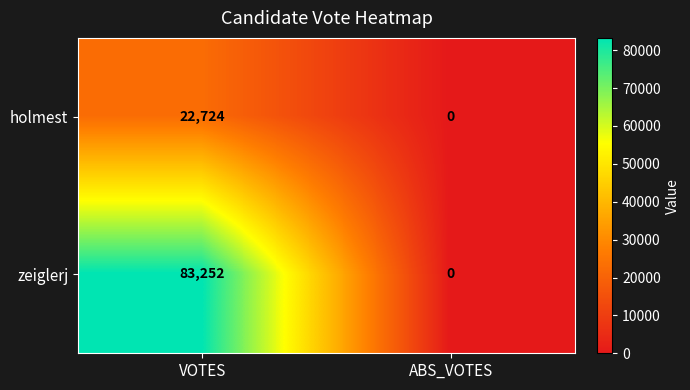

What is the greatest value displayed?

83252